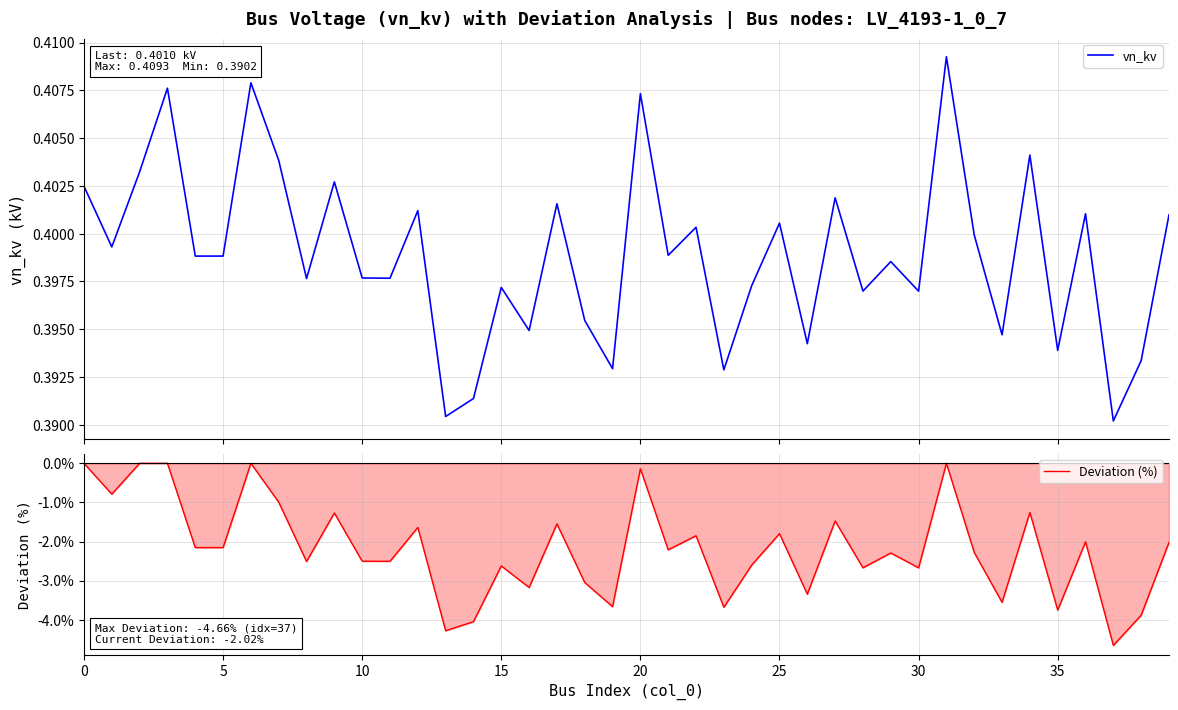

True or false: vn_kv has a value of 0.4 at 12.

True